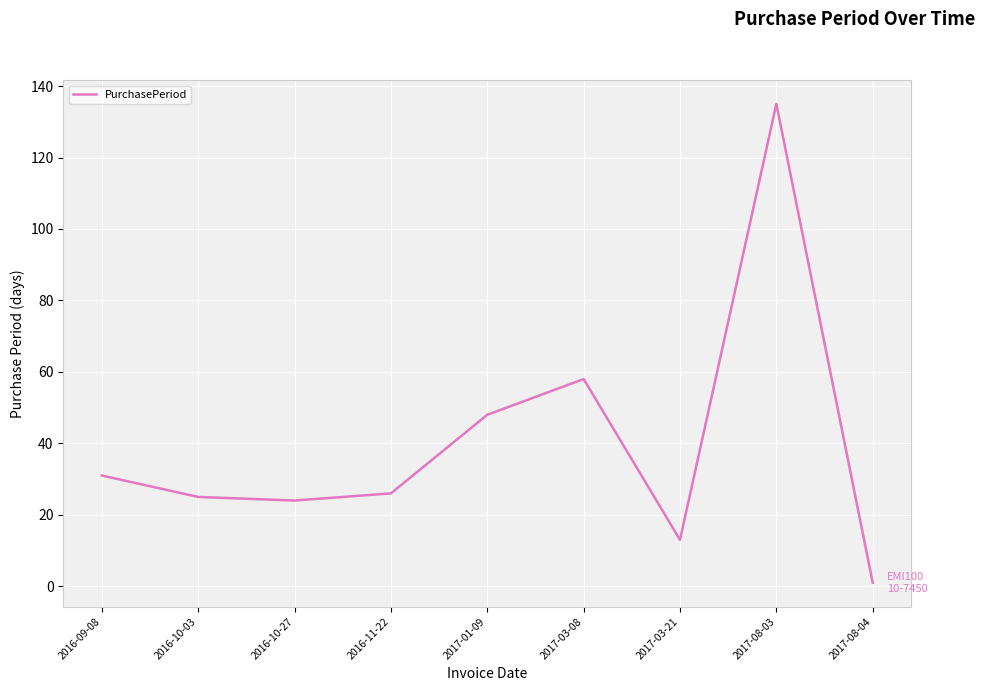

How many values are below 26?

4